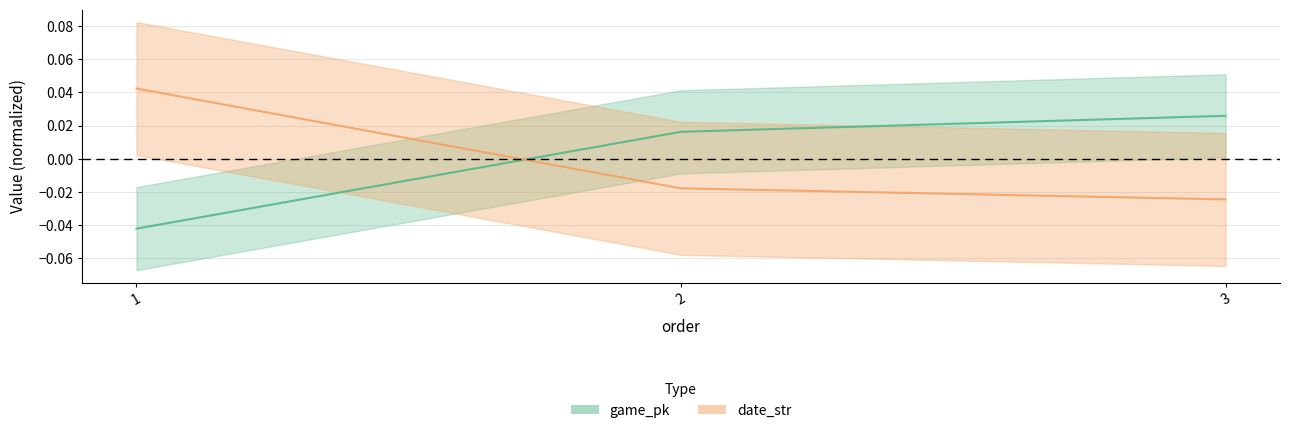

Is it true that game_pk equals 0.0 at 2?

True